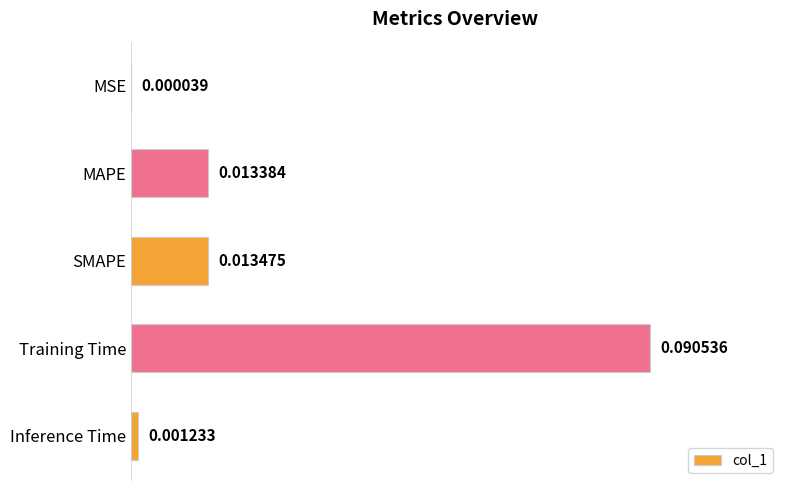

At which label is the value closest to 0?

MSE